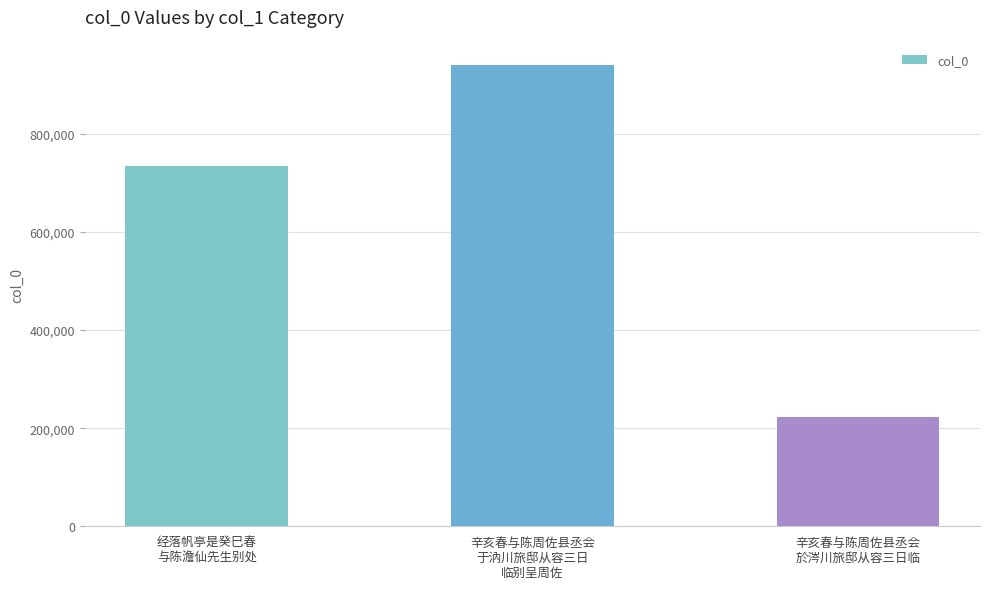

How many distinct data groups are displayed?

1